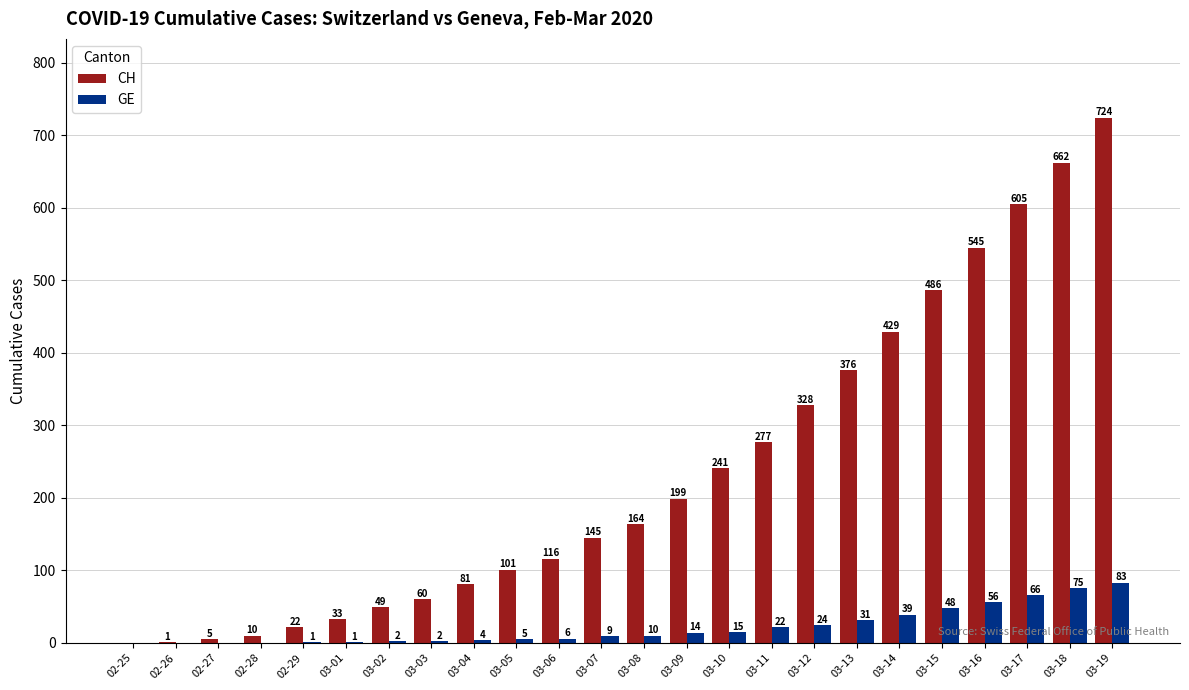

Are the bars grouped side by side (vs. stacked)?

Yes